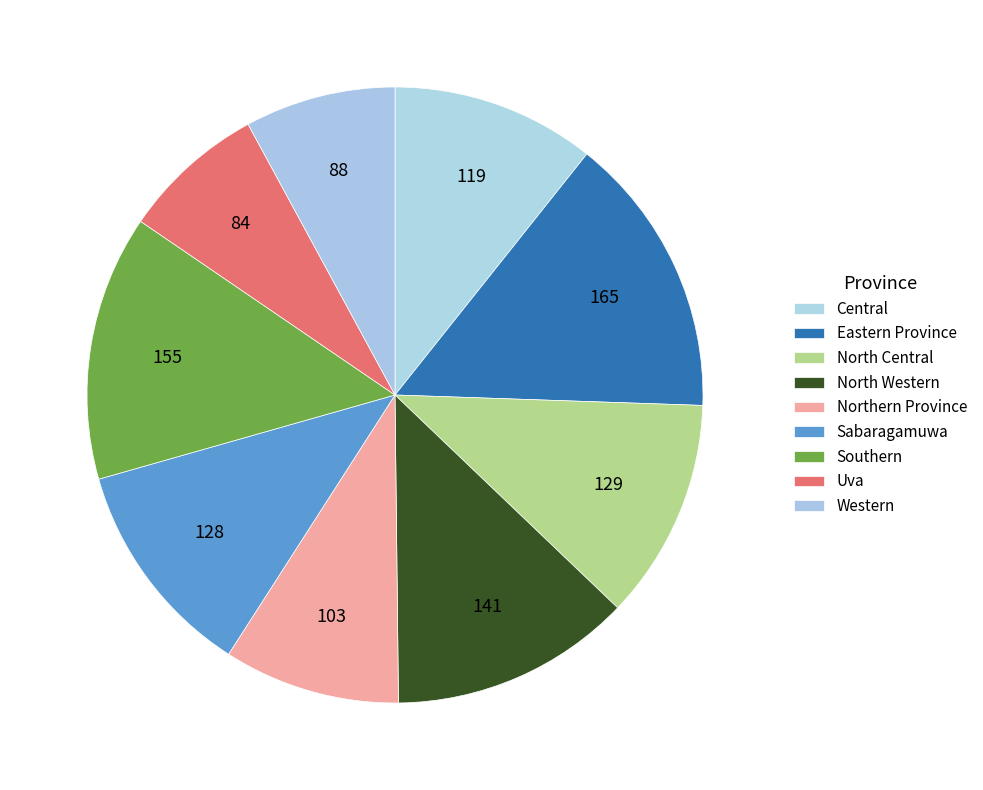

Which slice is the smallest?

Uva